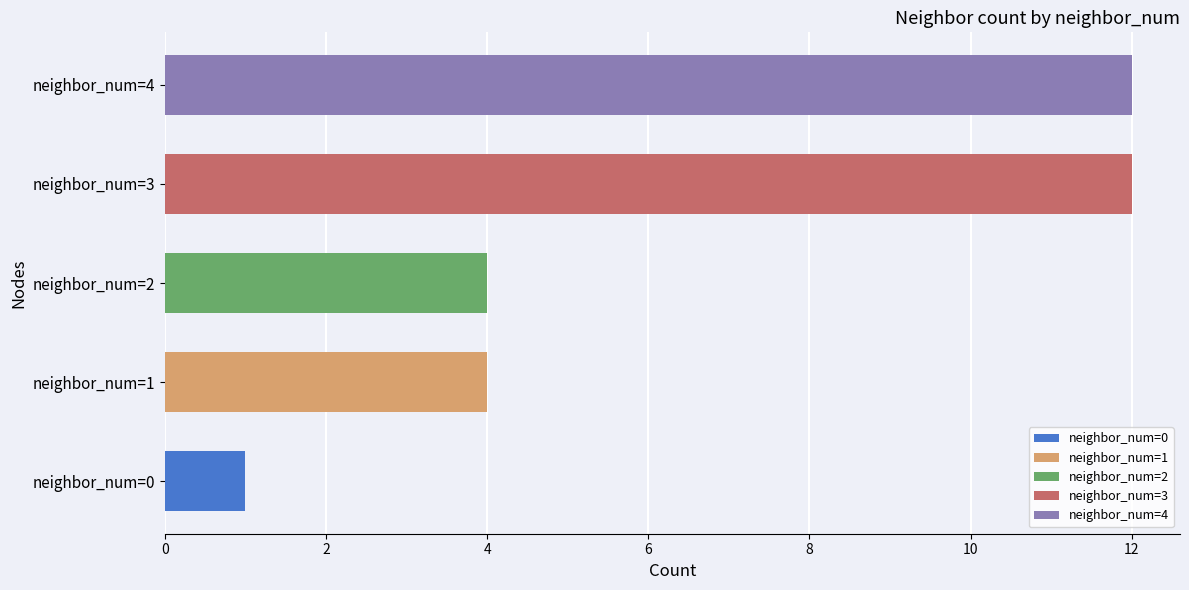

Which label corresponds to the smallest value in the chart?

neighbor_num=0